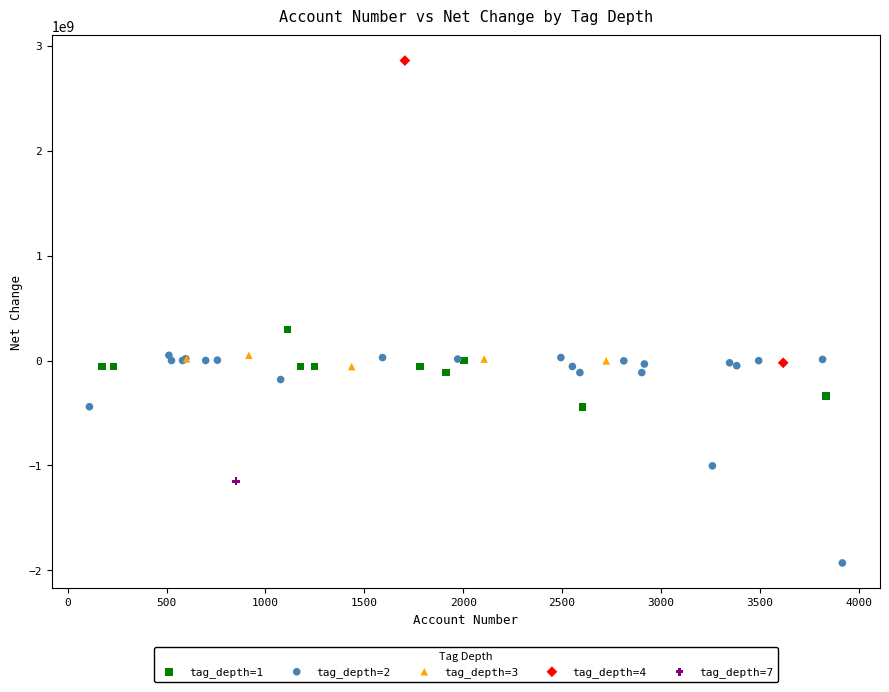

What are all the series names shown in the legend?

tag_depth=1, tag_depth=2, tag_depth=3, tag_depth=4, tag_depth=7